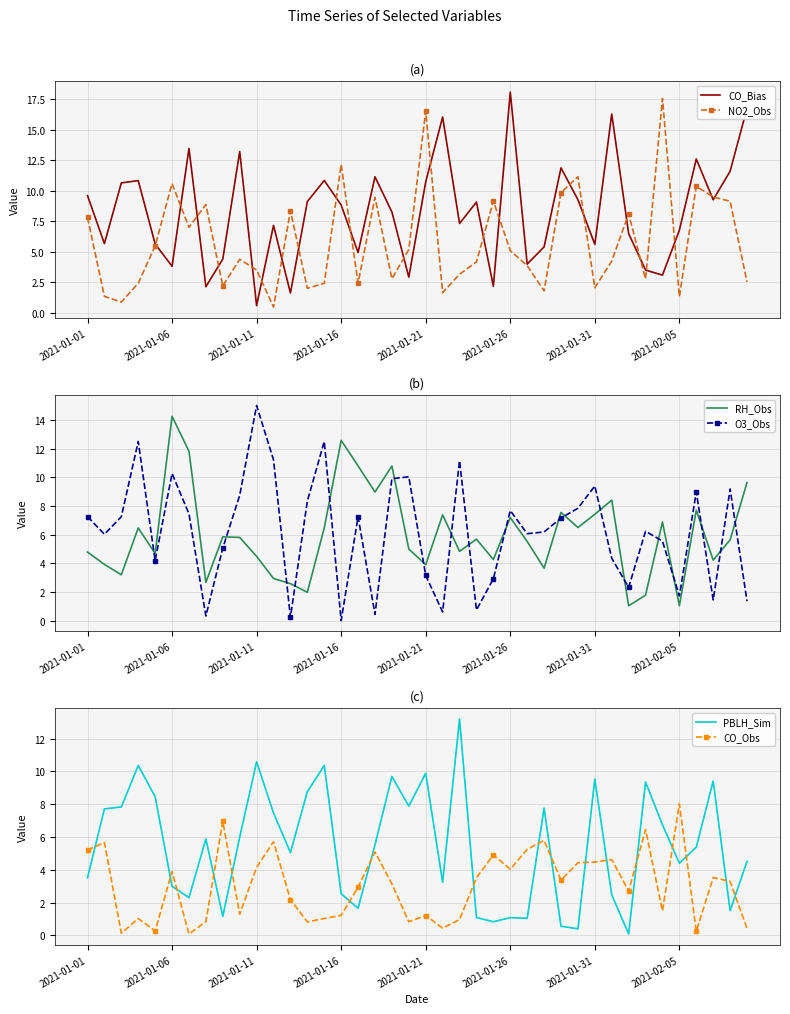

True or false: CO_Bias has a value of 8.8 at 2021-01-16.

True